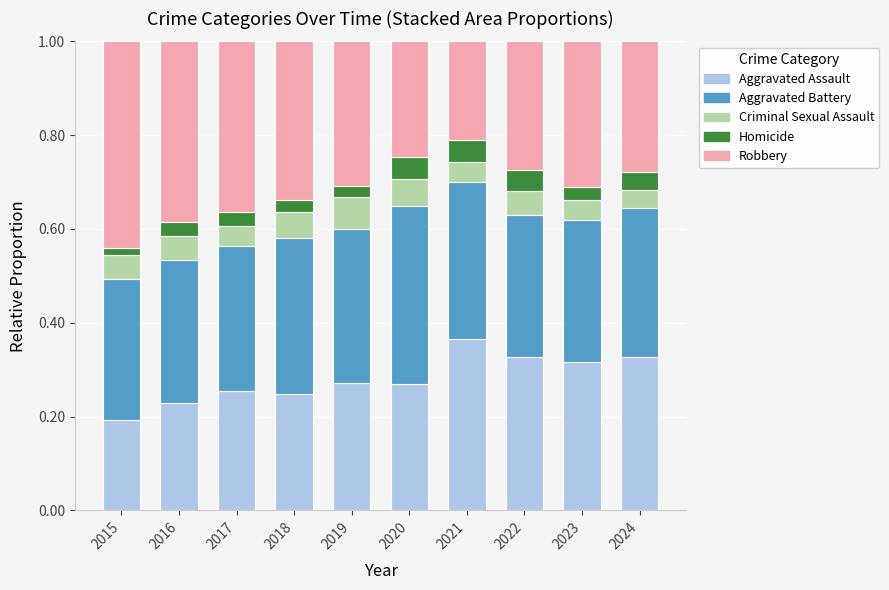

At which label does Aggravated Assault reach its peak?

2021